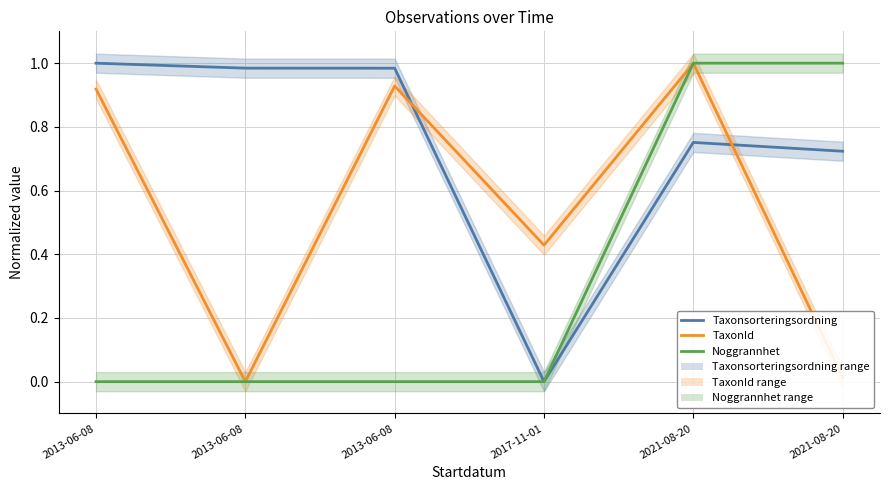

What is the approximate value of TaxonId at 2021-08-20?

1.0